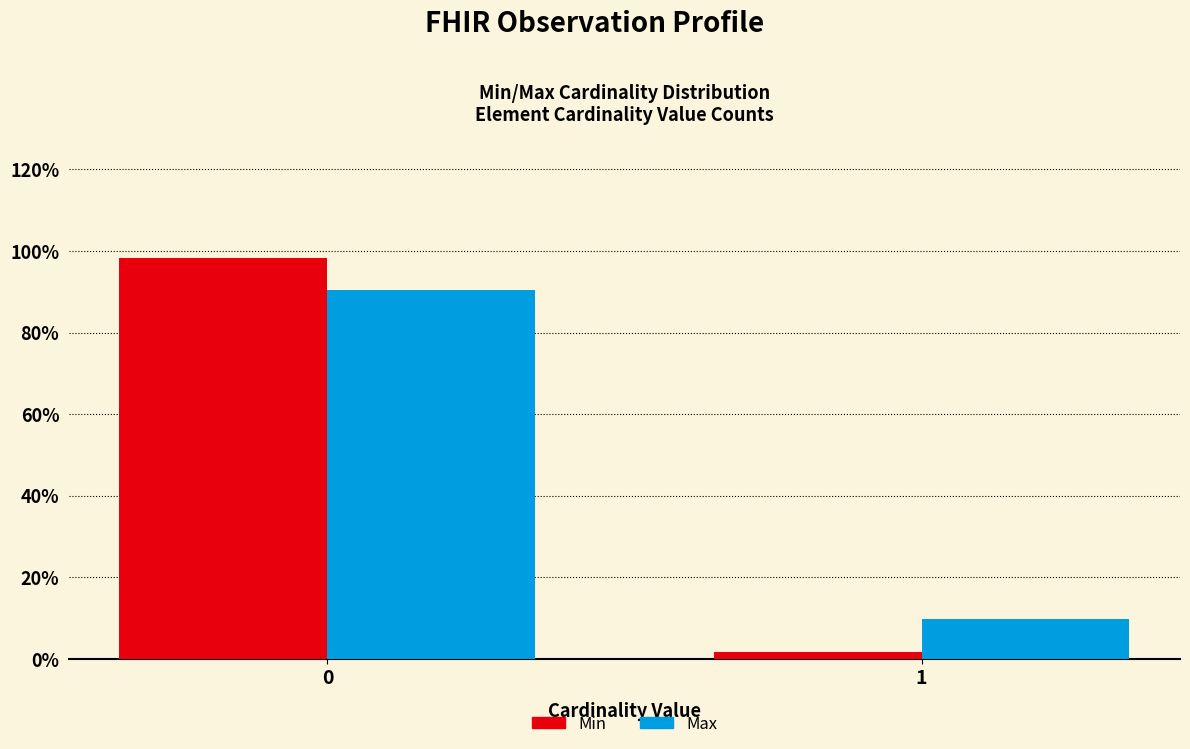

Reading left to right, what are all the values shown in this chart?

Min: 0=98.4	1=1.6
Max: 0=90.3	1=9.7